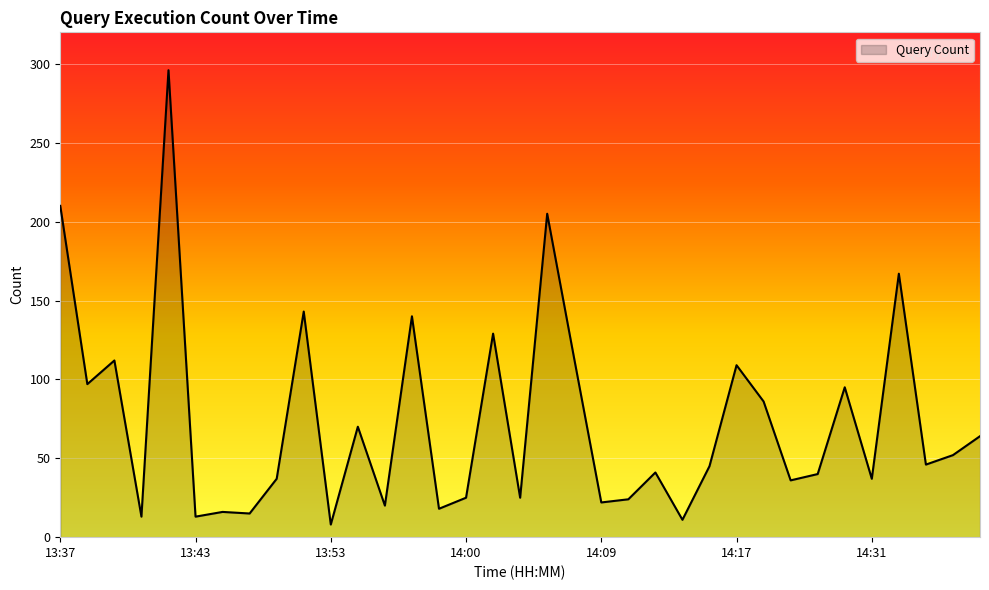

What is the difference between the maximum and minimum values?

288